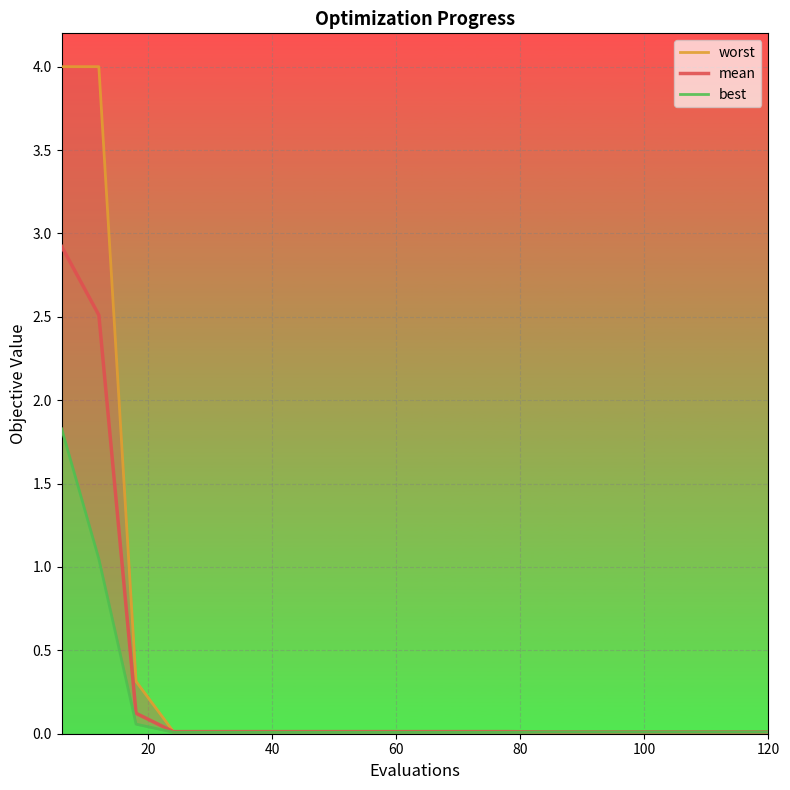

What is the average value of the best series?

0.2